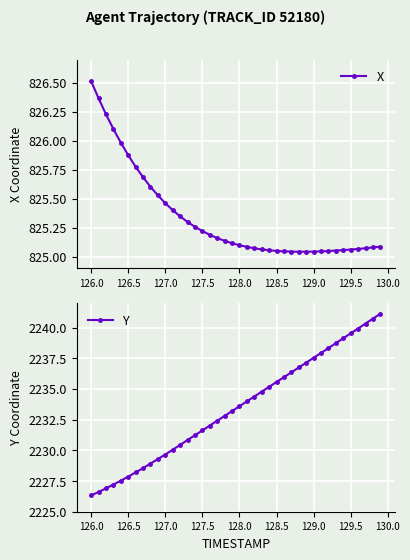

At which label does X reach its peak?

126.0